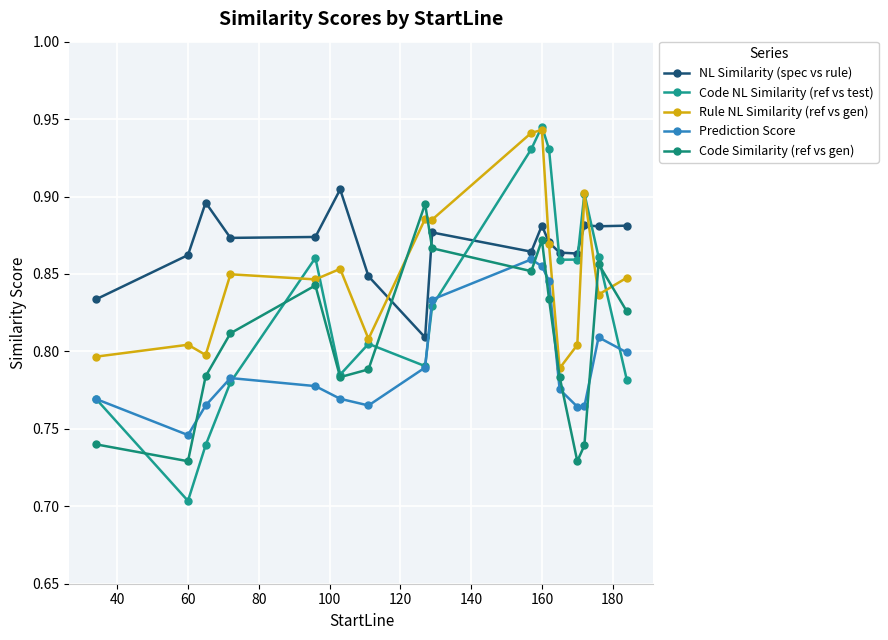

At which category does Code NL Similarity (ref vs test) reach its first local valley?

60